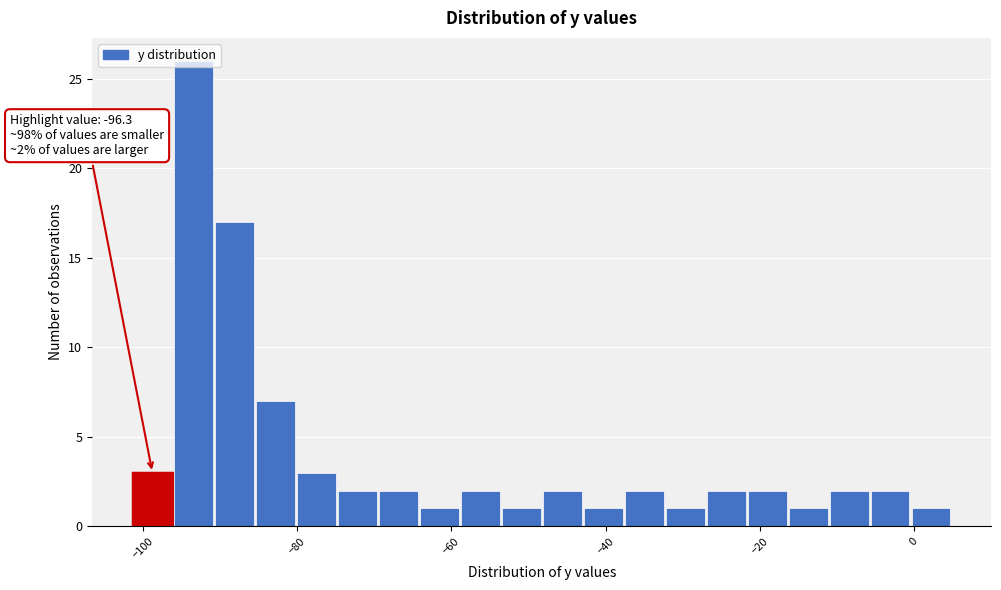

Read against the x-axis, roughly where is the centre of the tallest bar?

-94